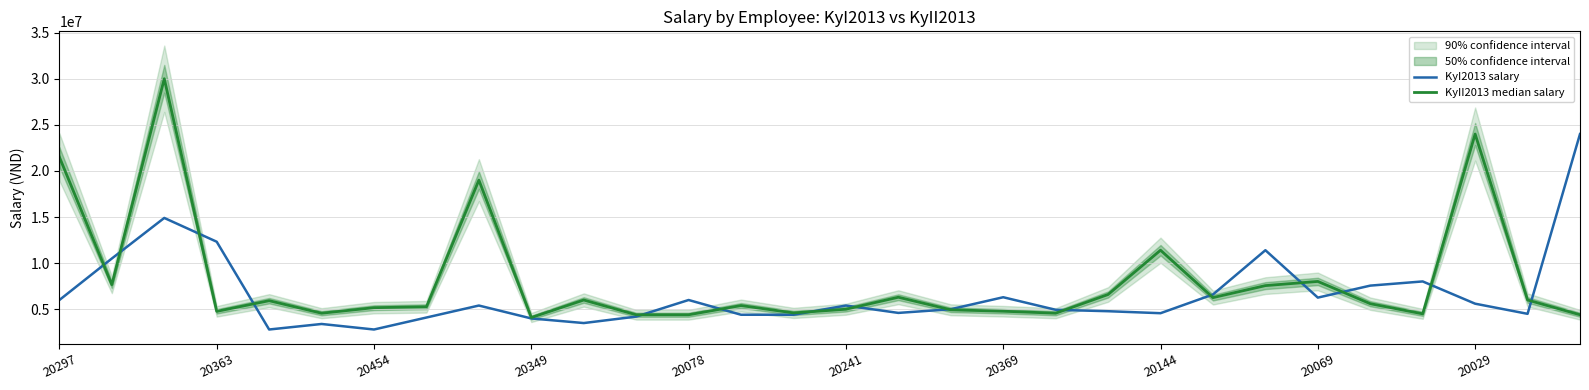

What is the minimum value for KyI2013 salary?

2800000